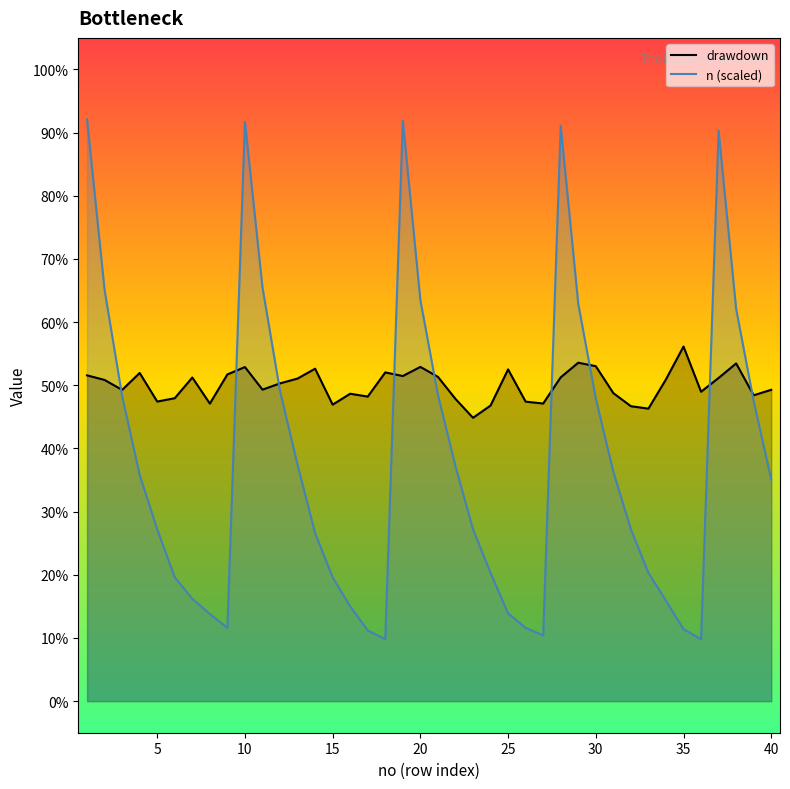

True or false: n (scaled) has more than 2 interior local peaks.

True